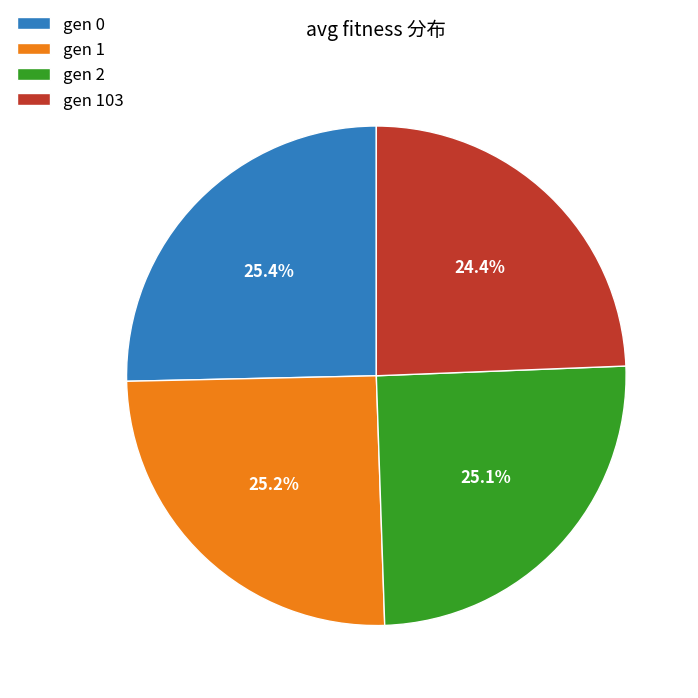

How many segments does this pie chart have?

4